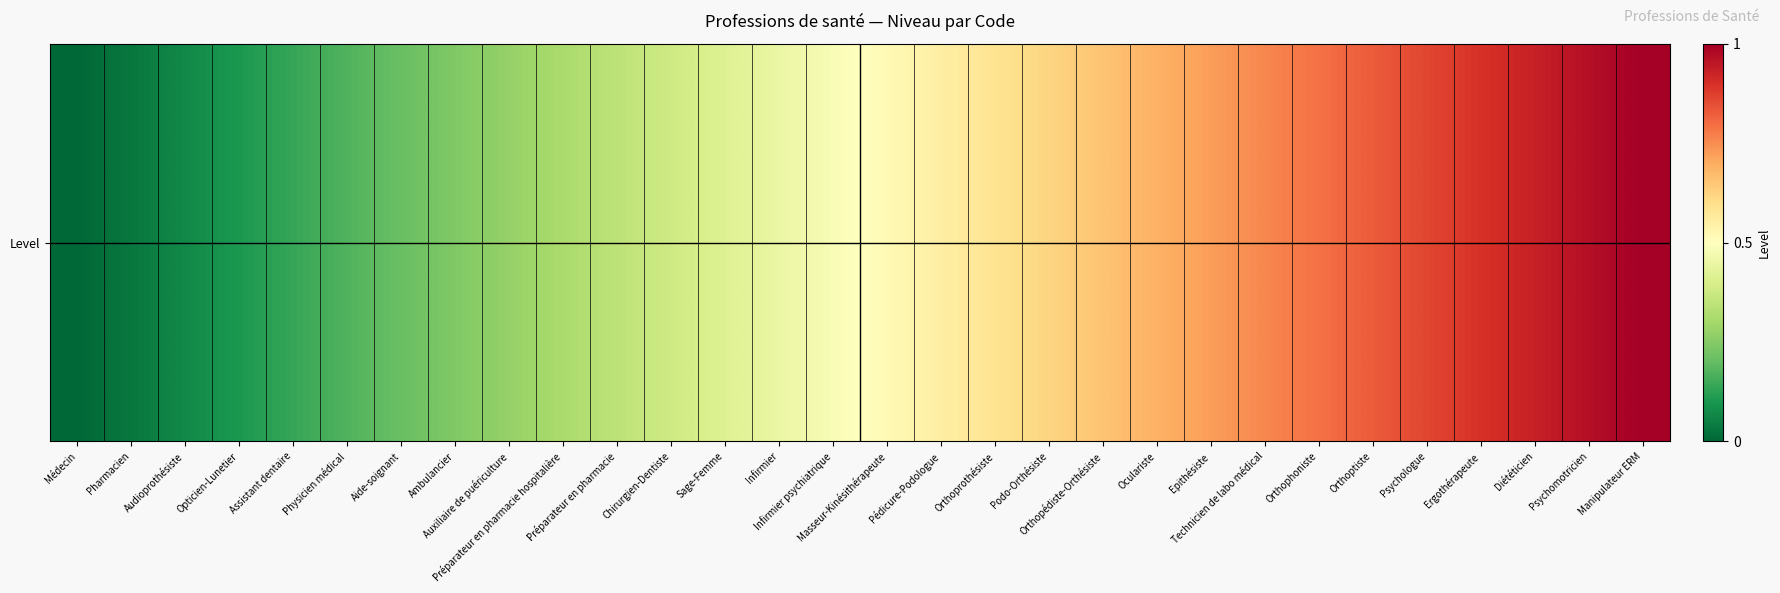

Rank the categories by value from lowest to highest.

Médecin, Pharmacien, Audioprothésiste, Opticien-Lunetier, Assistant dentaire, Physicien médical, Aide-soignant, Ambulancier, Auxiliaire de puériculture, Préparateur en pharmacie hospitalière, Préparateur en pharmacie, Chirurgien-Dentiste, Sage-Femme, Infirmier, Infirmier psychiatrique, Masseur-Kinésithérapeute, Pédicure-Podologue, Orthoprothésiste, Podo-Orthésiste, Orthopédiste-Orthésiste, Oculariste, Epithésiste, Technicien de labo médical, Orthophoniste, Orthoptiste, Psychologue, Ergothérapeute, Diététicien, Psychomotricien, Manipulateur ERM